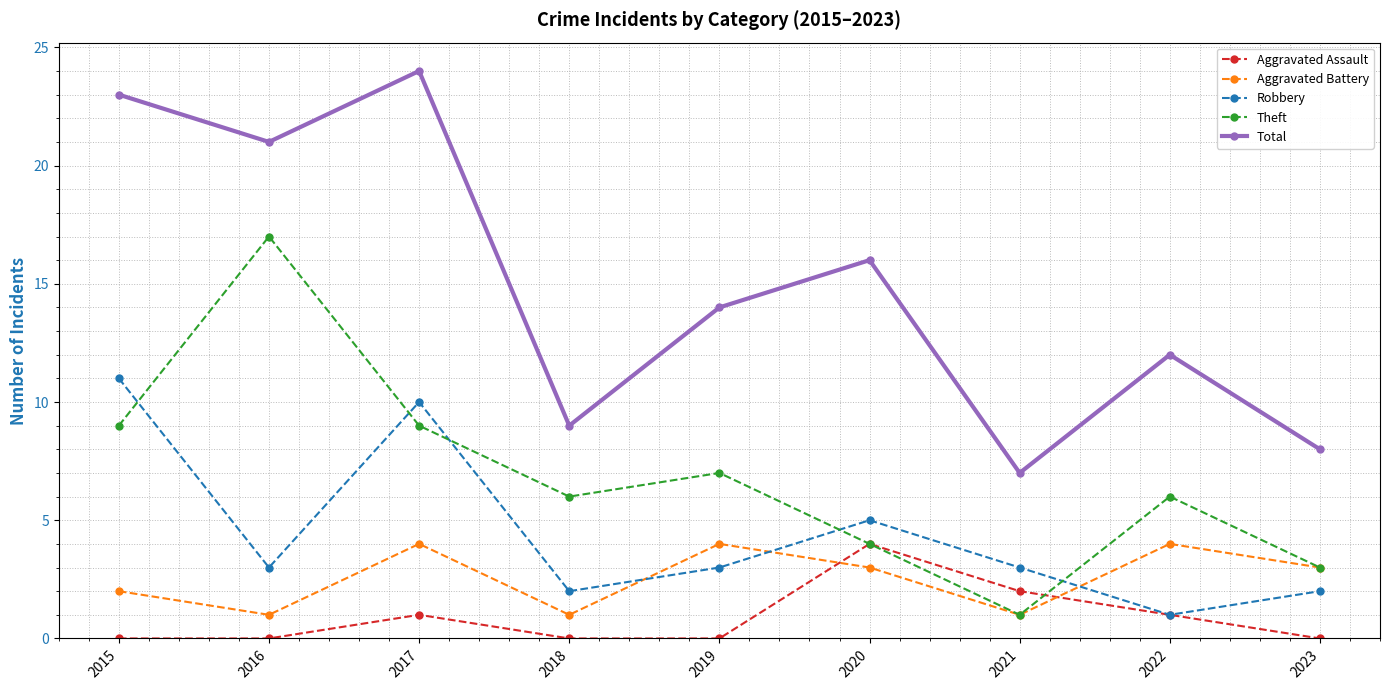

What is the average value of the Aggravated Assault series?

1